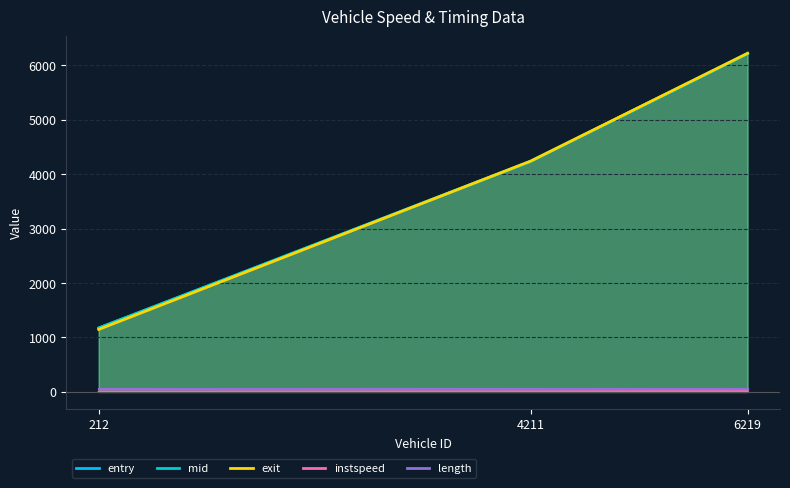

Is the value of entry at 4211 greater than the value of mid at 212?

Yes